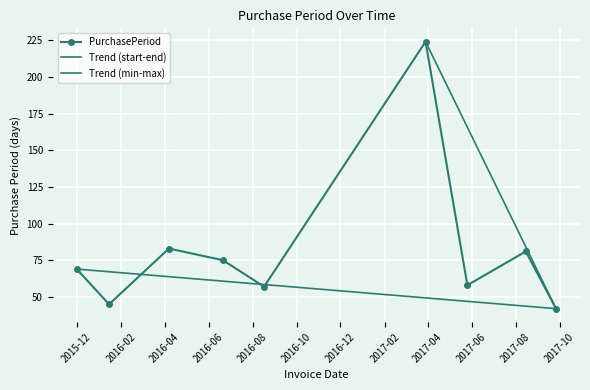

Is it true that the value at 2017-09-26 is 42?

True